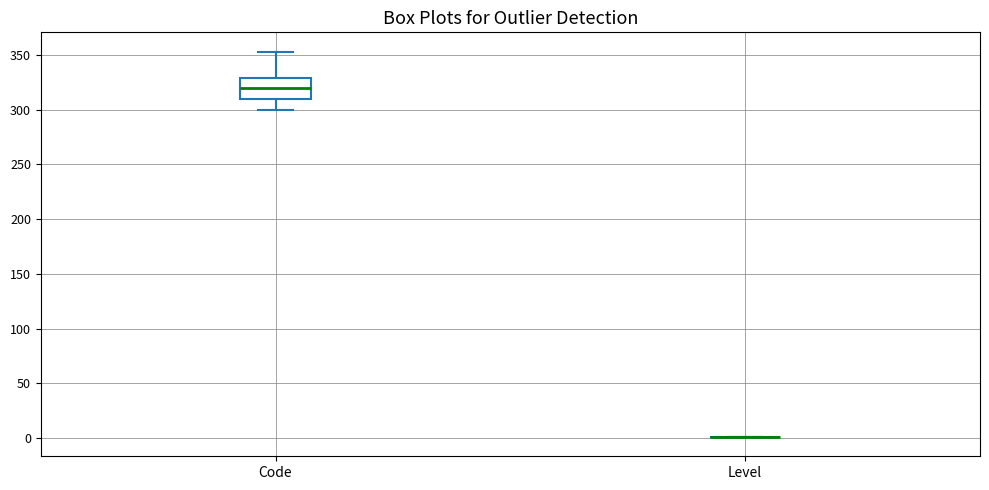

Where does the median line of the box for Code sit on the y-axis? The values are not printed on the chart, so give them approximately, as read against the axis.

320